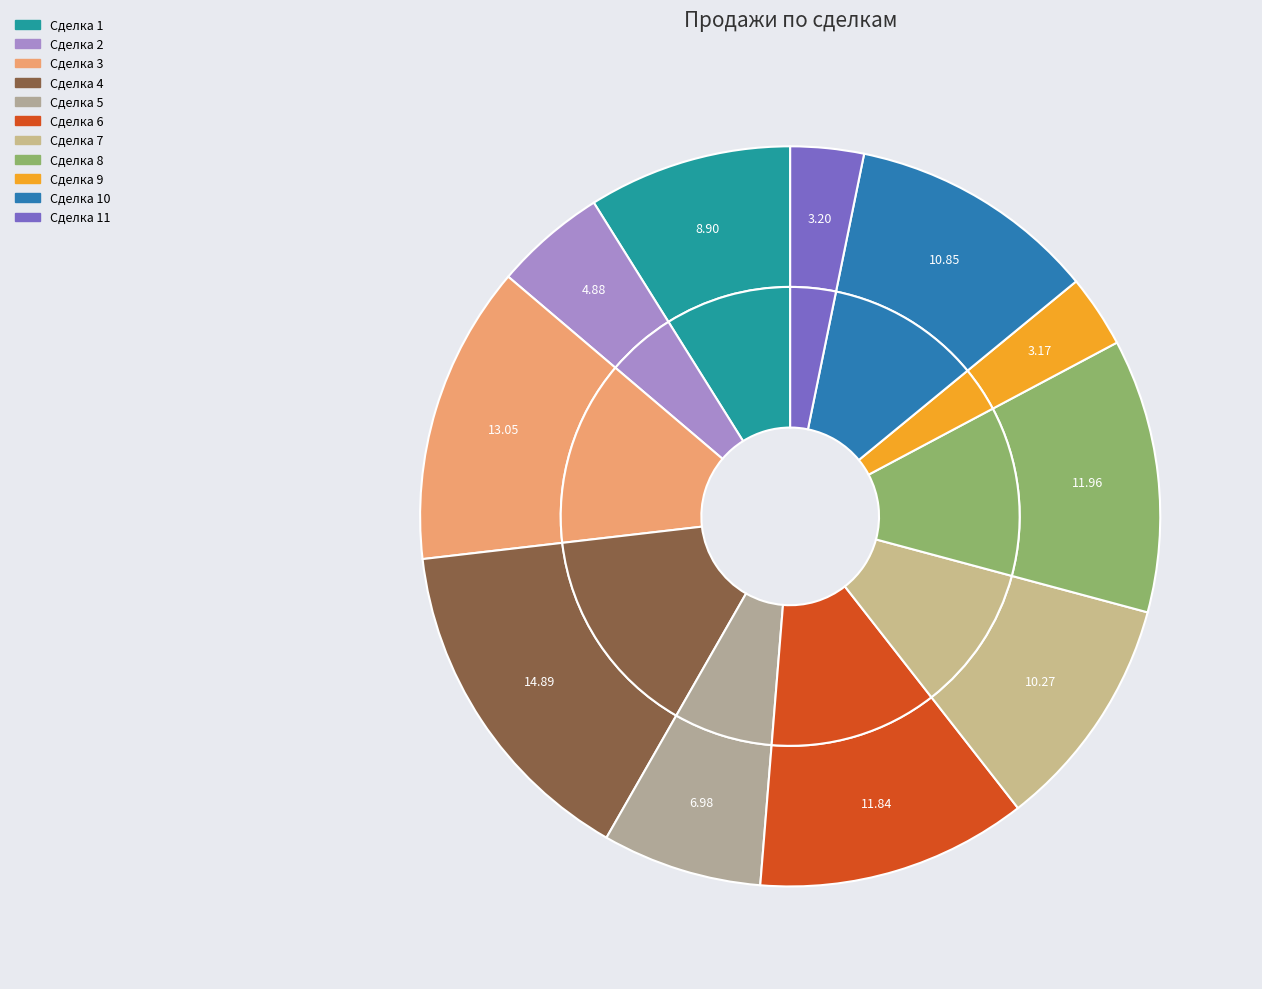

The 1 slice represents 18% of the pie. True or false?

False